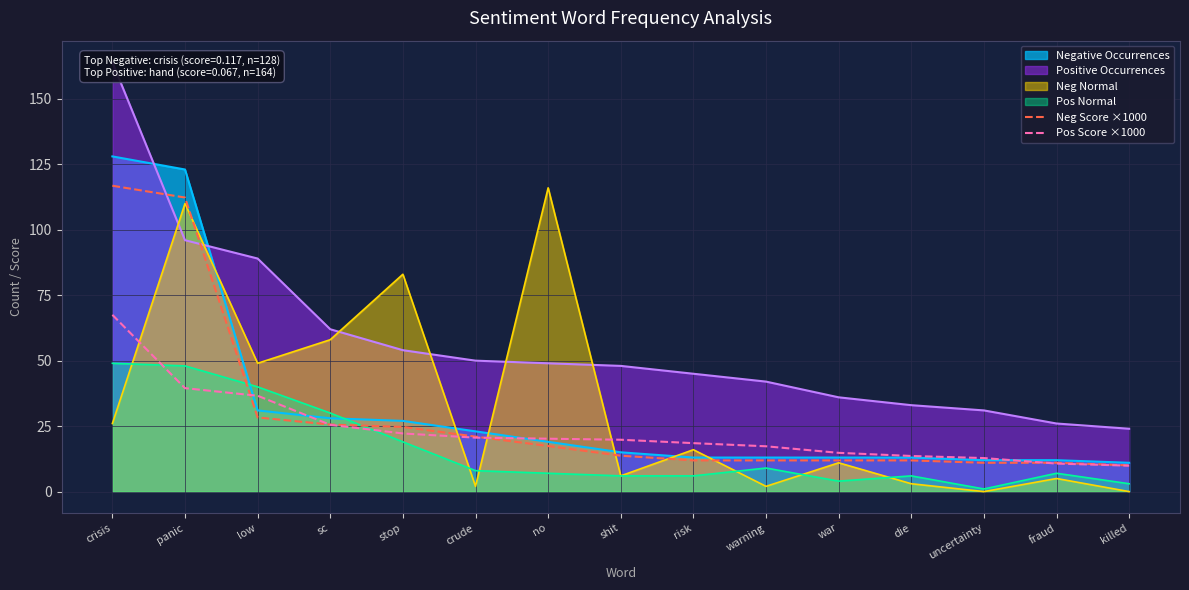

At which category is the sum across all series the highest?

crisis